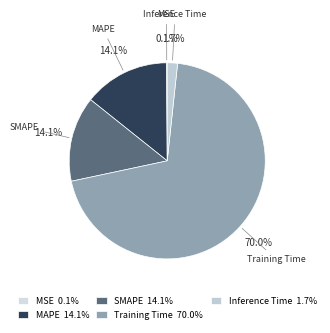

What is the largest slice in the pie chart?

Training Time